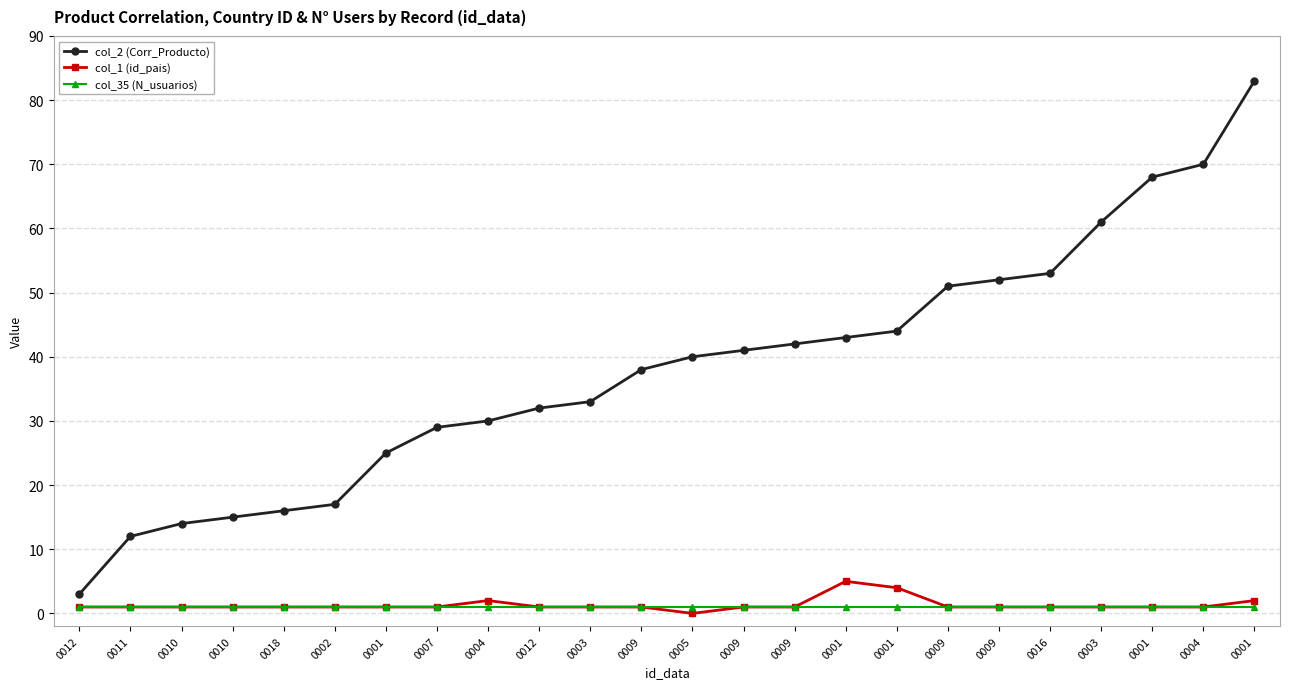

Which category has the lowest value in the col_2 (Corr_Producto) series?

0012